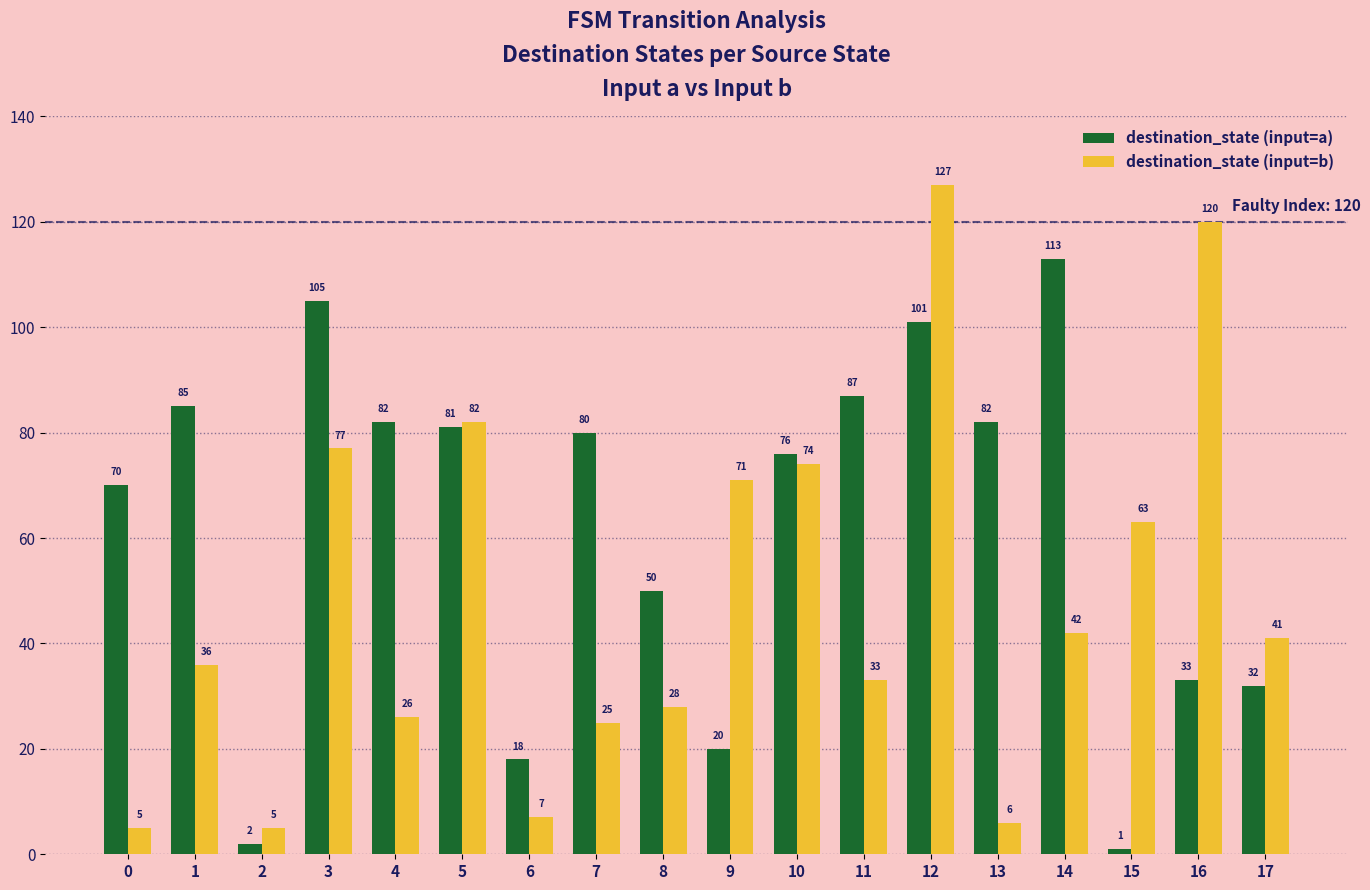

Reading left to right, what are all the values shown in this chart?

destination_state (input=a): 70	85	2	105	82	81	18	80	50	20	76	87	101	82	113	1	33	32
destination_state (input=b): 5	36	5	77	26	82	7	25	28	71	74	33	127	6	42	63	120	41